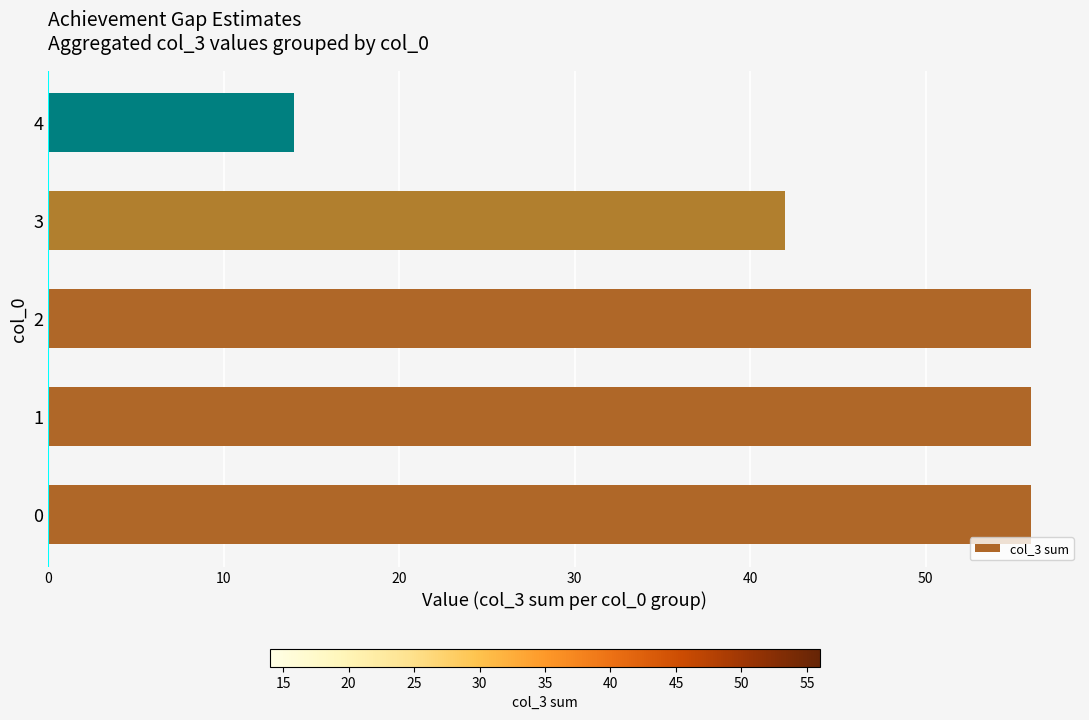

Does the chart contain any negative values?

No